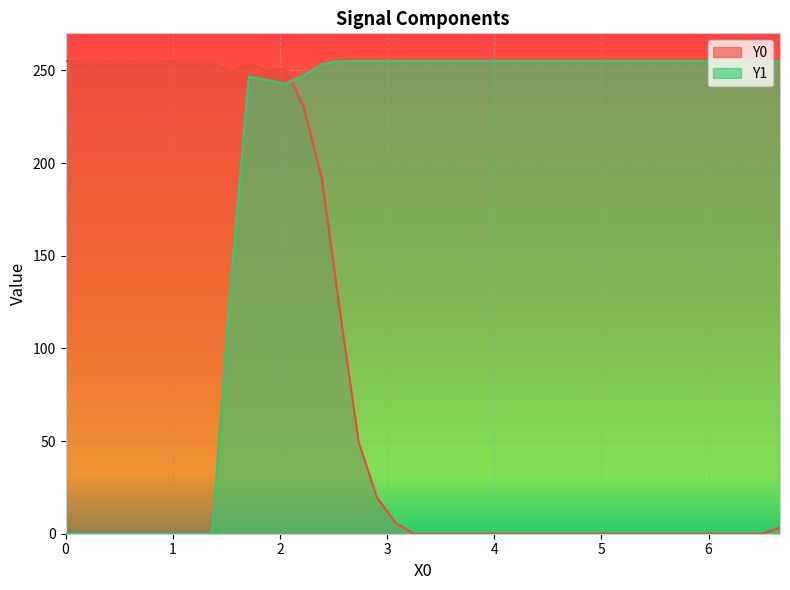

True or false: Y1 and Y0 cross at least once.

True